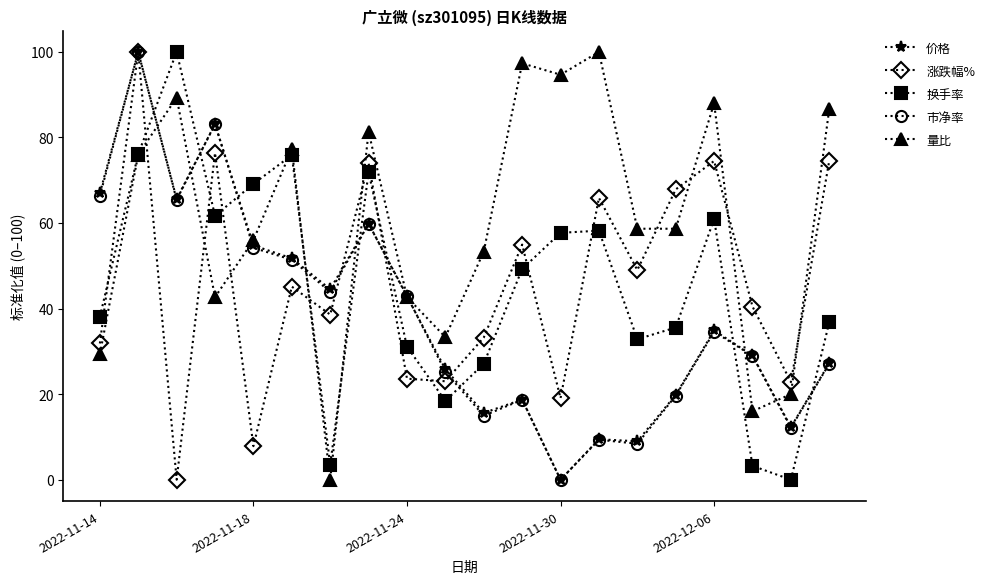

What is the value of the 涨跌幅% point at the 11th from the left?

33.2